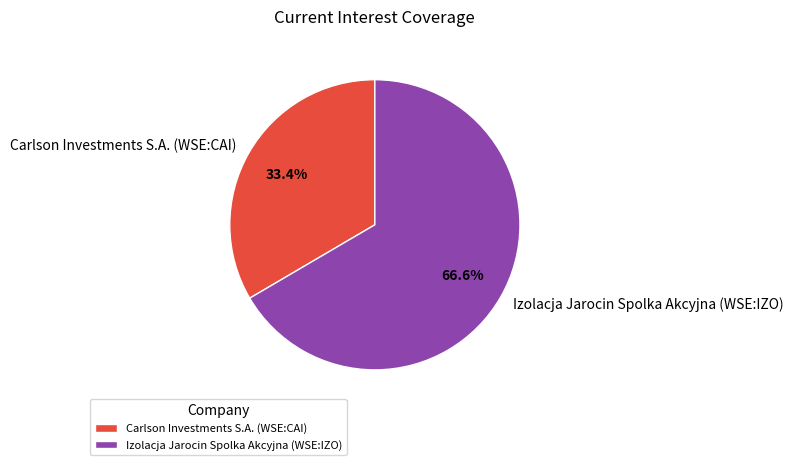

What percentage is the Izolacja Jarocin Spolka Akcyjna (WSE:IZO) slice, to the nearest percent?

67%